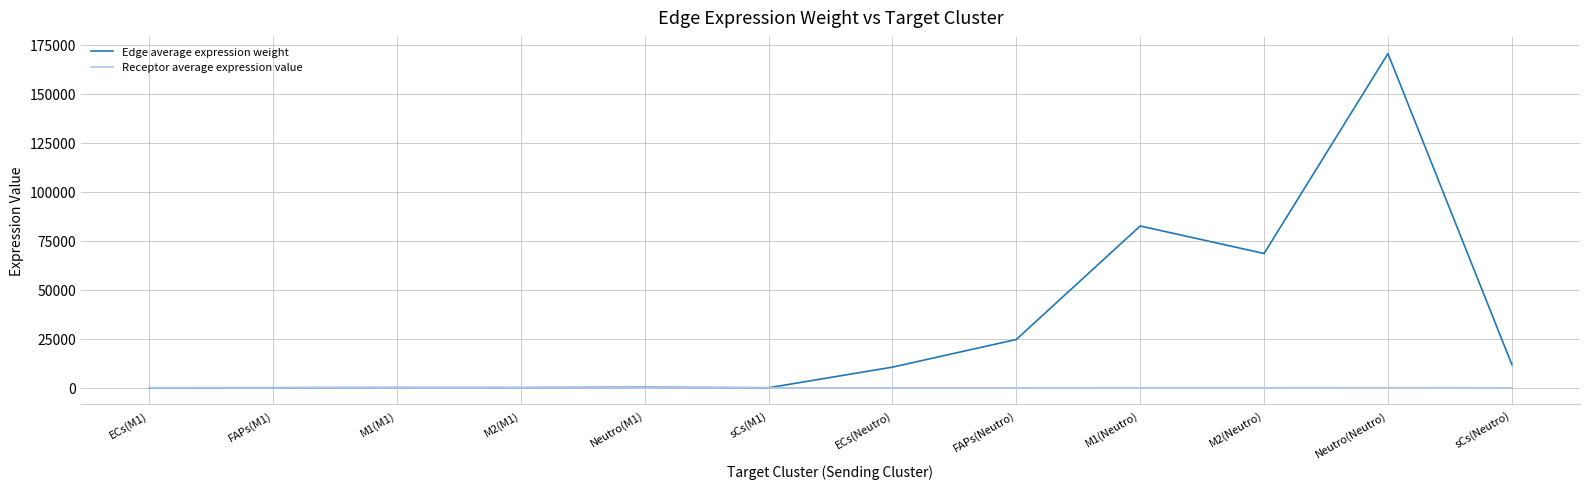

Which series has the largest range (max minus min)?

Edge average expression weight